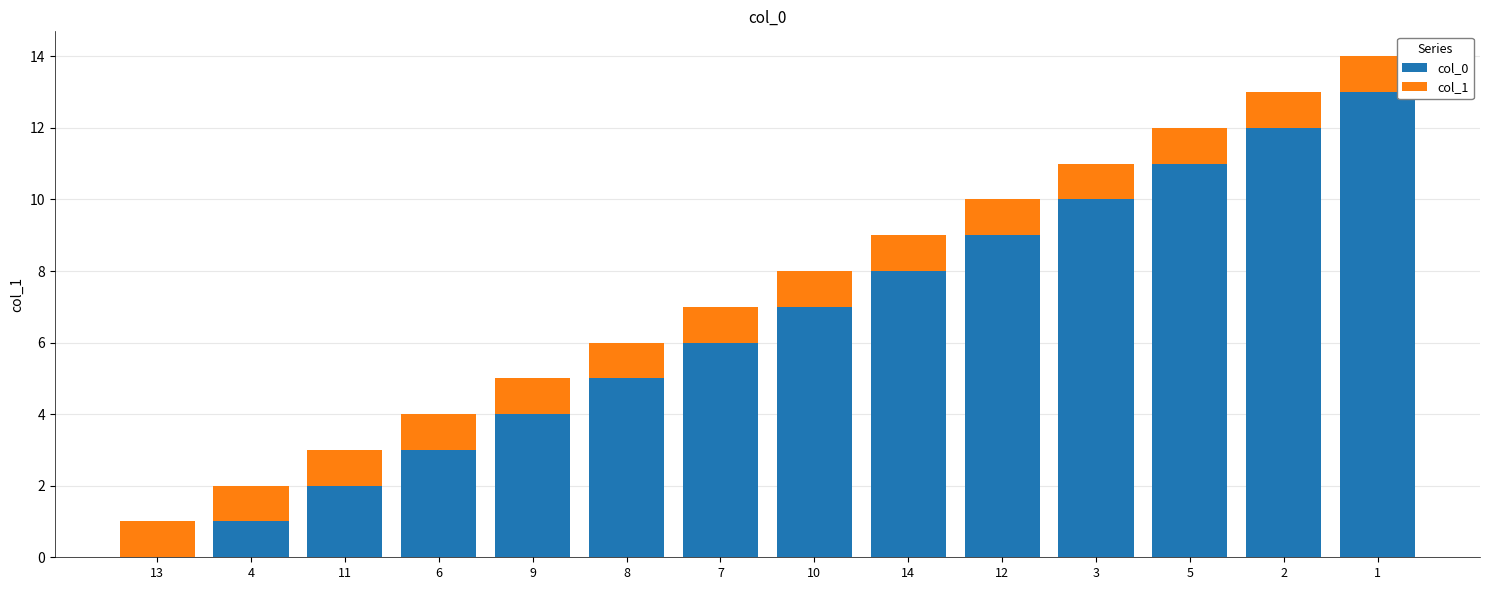

How many data points does each series have?

14